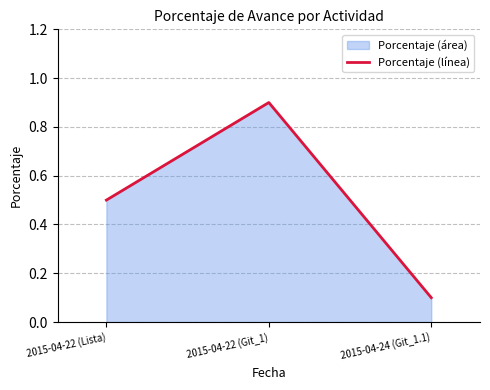

Rank the categories by value from lowest to highest.

2015-04-24 (Git_1.1), 2015-04-22 (Lista), 2015-04-22 (Git_1)